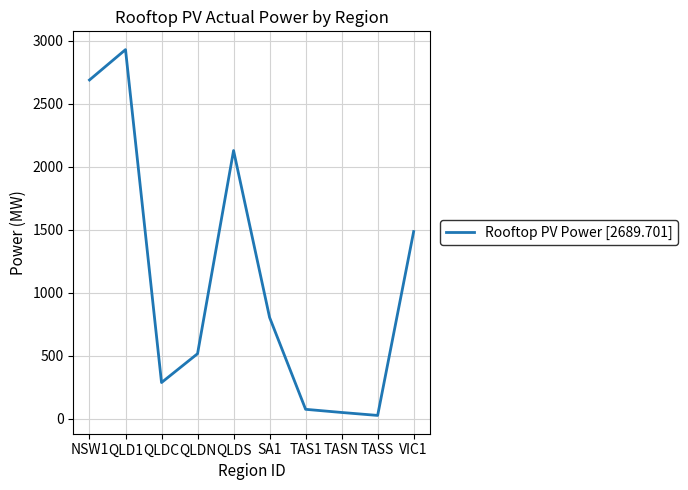

Reading left to right, list all the values displayed in this chart.

NSW1=2689.7	QLD1=2930.9	QLDC=286.3	QLDN=515.3	QLDS=2129.3	SA1=803.6	TAS1=73.6	TASN=48.6	TASS=25.1	VIC1=1485.9